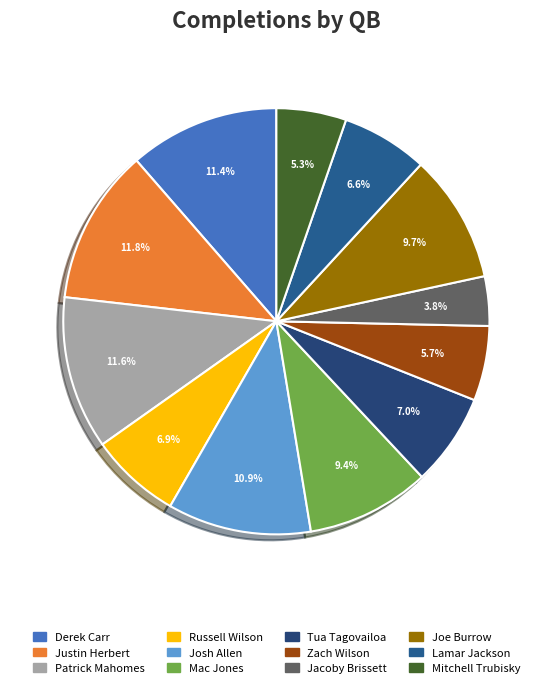

How many slices are in this pie chart?

12